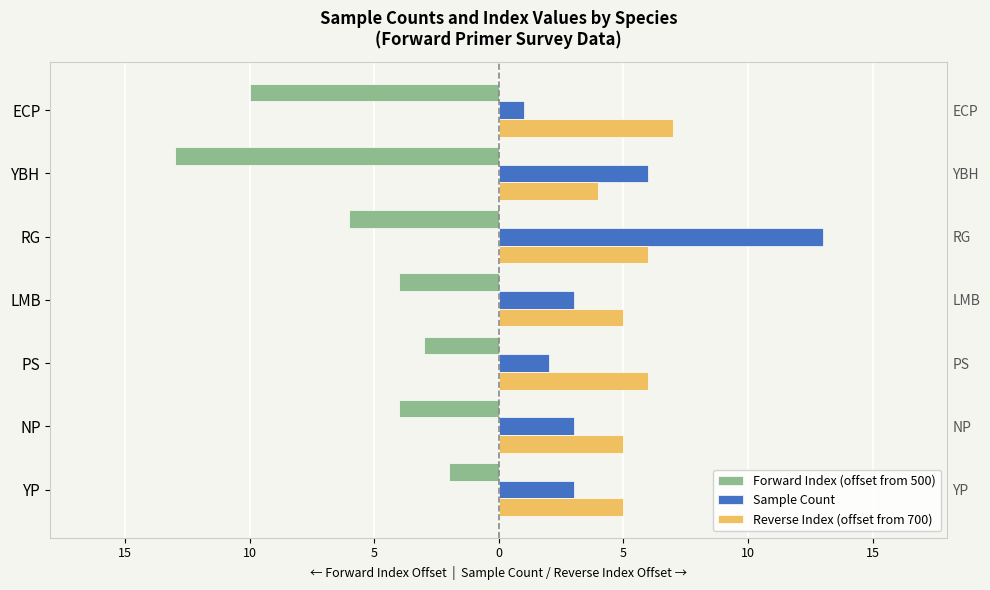

Which series has the widest spread of values?

Sample Count